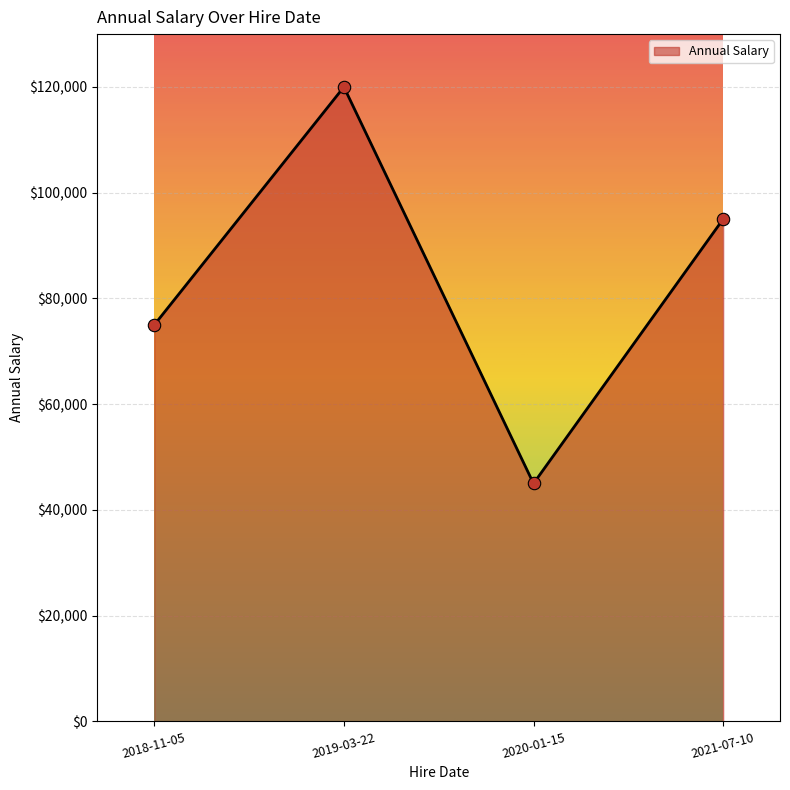

Between 2021-07-10 and 2020-01-15, which is larger?

2021-07-10